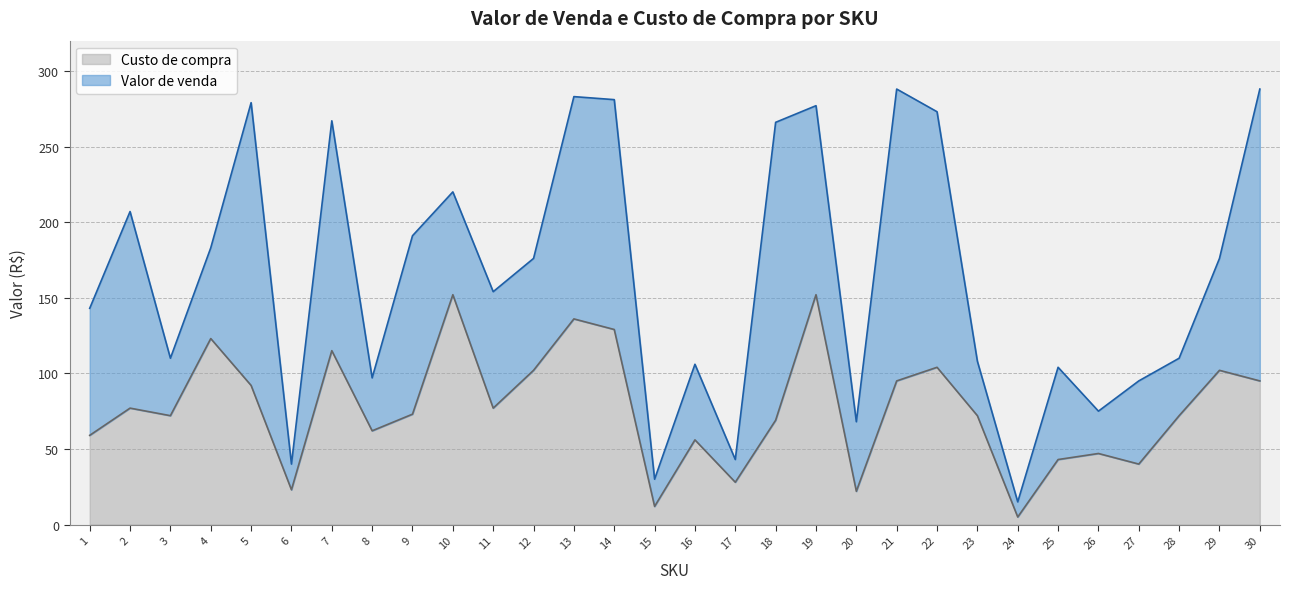

Reading right to left, list all the values displayed in this chart.

Valor de venda: 30=288	29=176	28=110	27=95	26=75	25=104	24=15	23=108	22=273	21=288	20=68	19=277	18=266	17=43	16=106	15=30	14=281	13=283	12=176	11=154	10=220	9=191	8=97	7=267	6=40	5=279	4=183	3=110	2=207	1=143
Custo de compra: 30=95	29=102	28=72	27=40	26=47	25=43	24=5	23=72	22=104	21=95	20=22	19=152	18=69	17=28	16=56	15=12	14=129	13=136	12=102	11=77	10=152	9=73	8=62	7=115	6=23	5=92	4=123	3=72	2=77	1=59